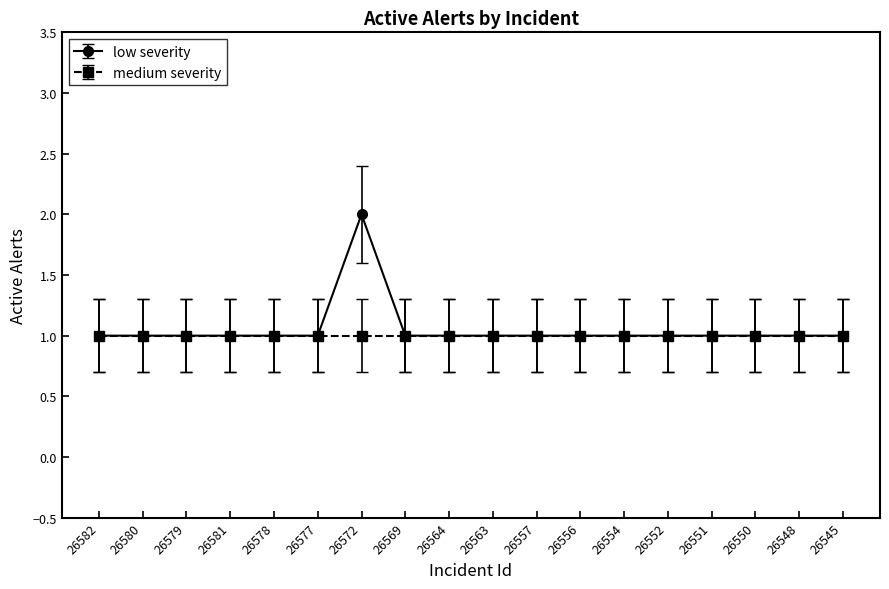

Which label corresponds to the largest value in the chart?

26572